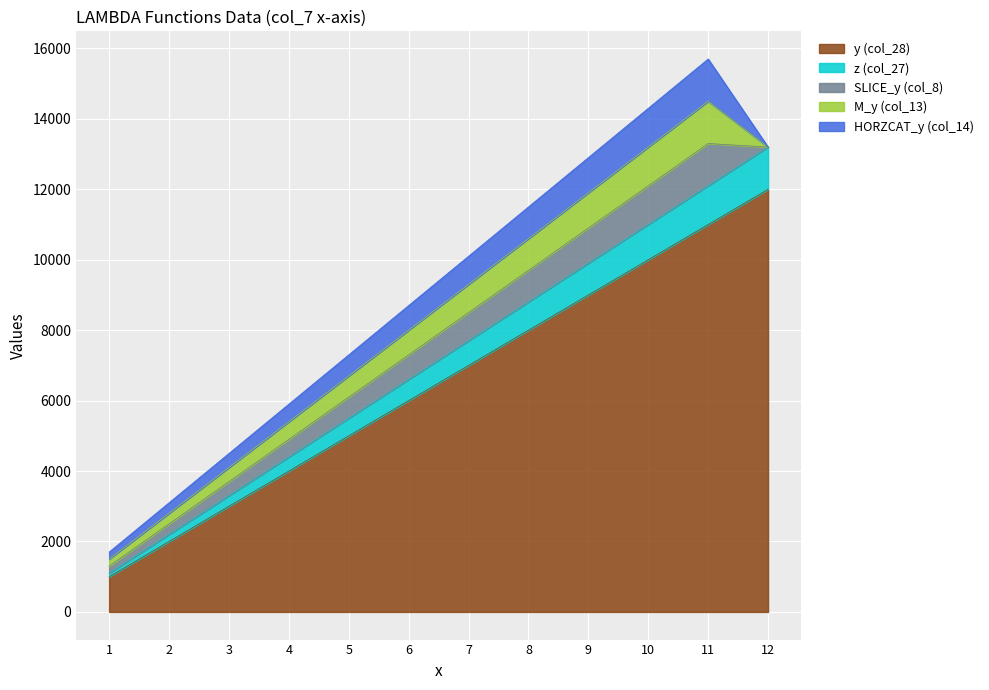

What are all the series names shown in the legend?

y (col_28), z (col_27), SLICE_y (col_8), M_y (col_13), HORZCAT_y (col_14)